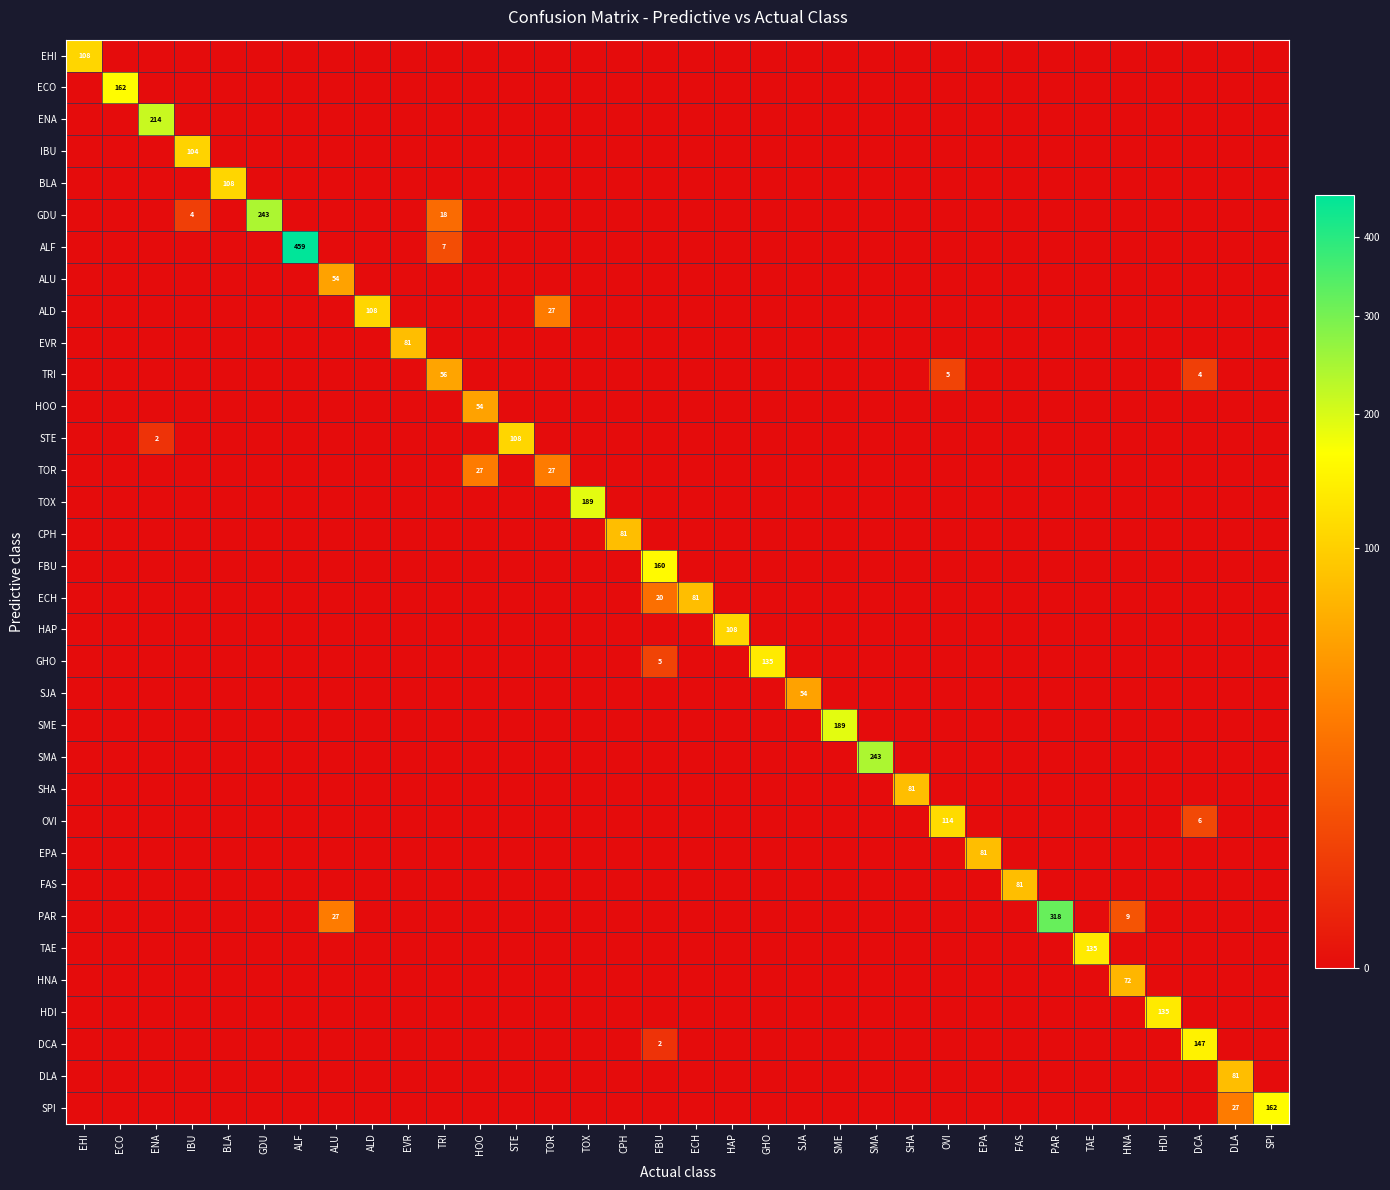

How many distinct data groups are displayed?

34